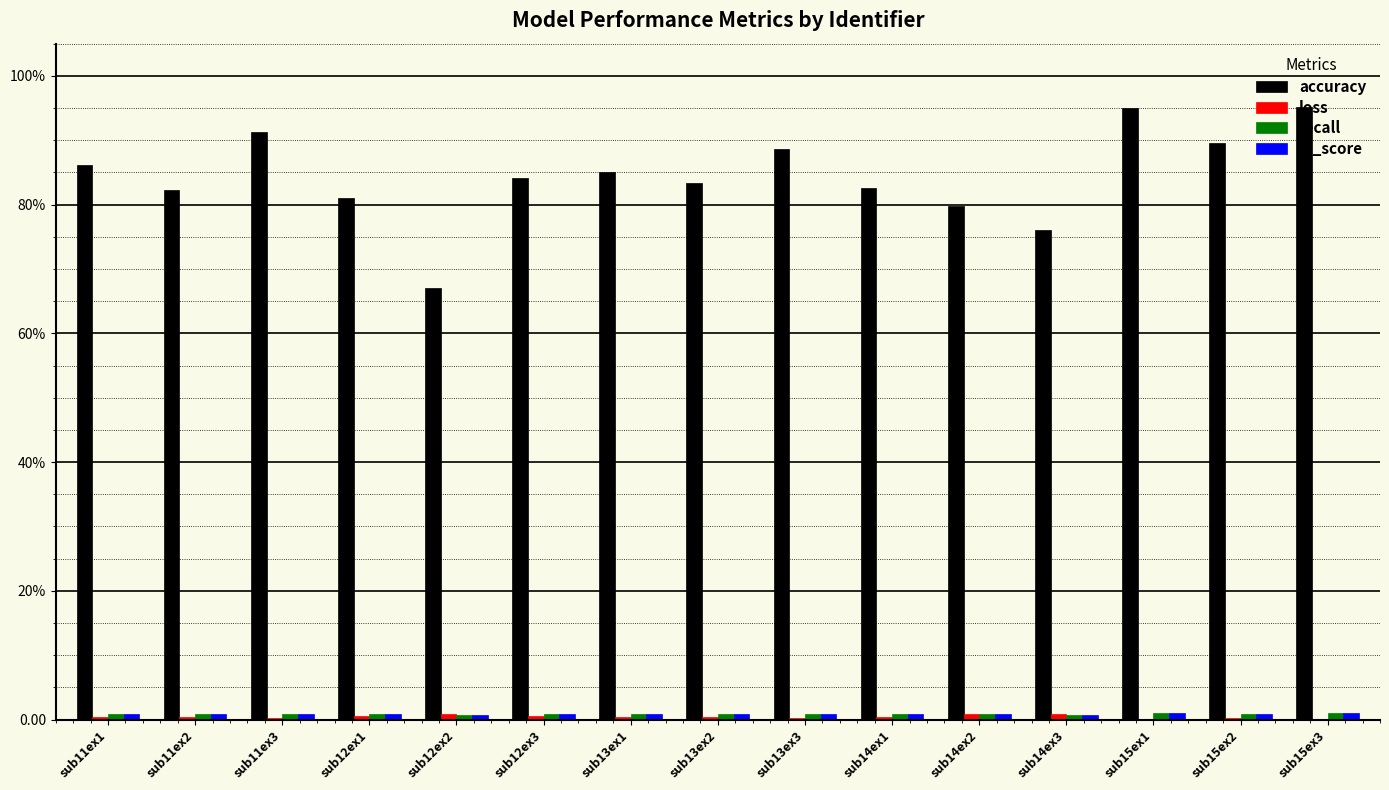

Which series has the largest total across all categories?

accuracy